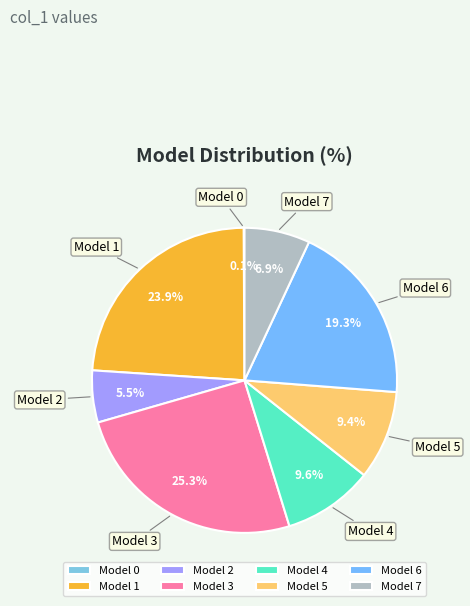

Is there a majority slice in this chart?

No